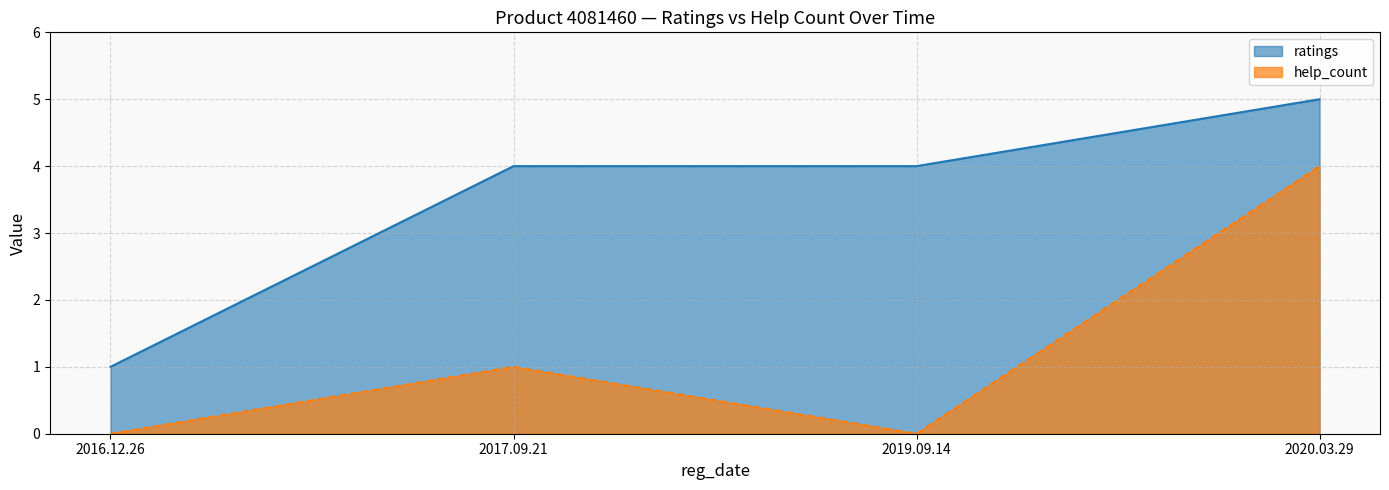

How many values in the help_count series exceed 1?

1